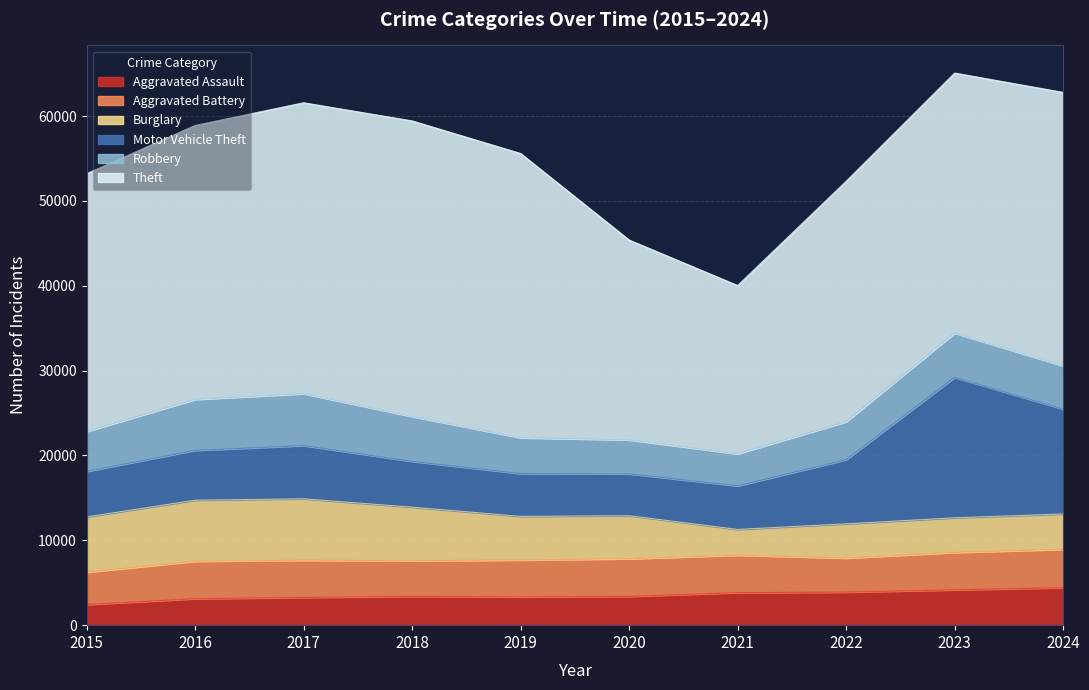

Between 2020 and 2019, which is larger?

2020